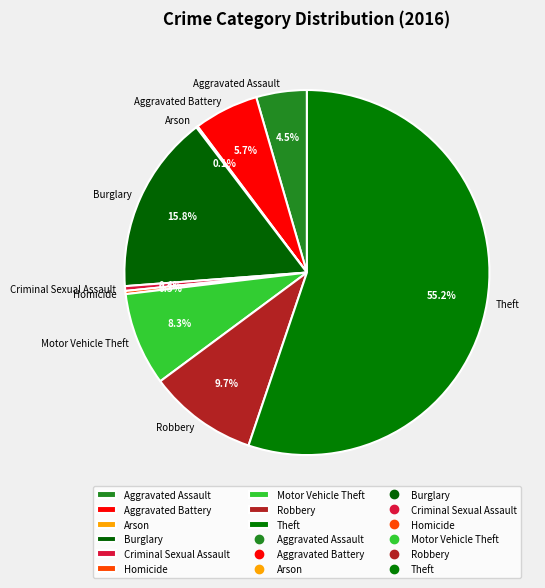

The Theft slice represents 65% of the pie. True or false?

False